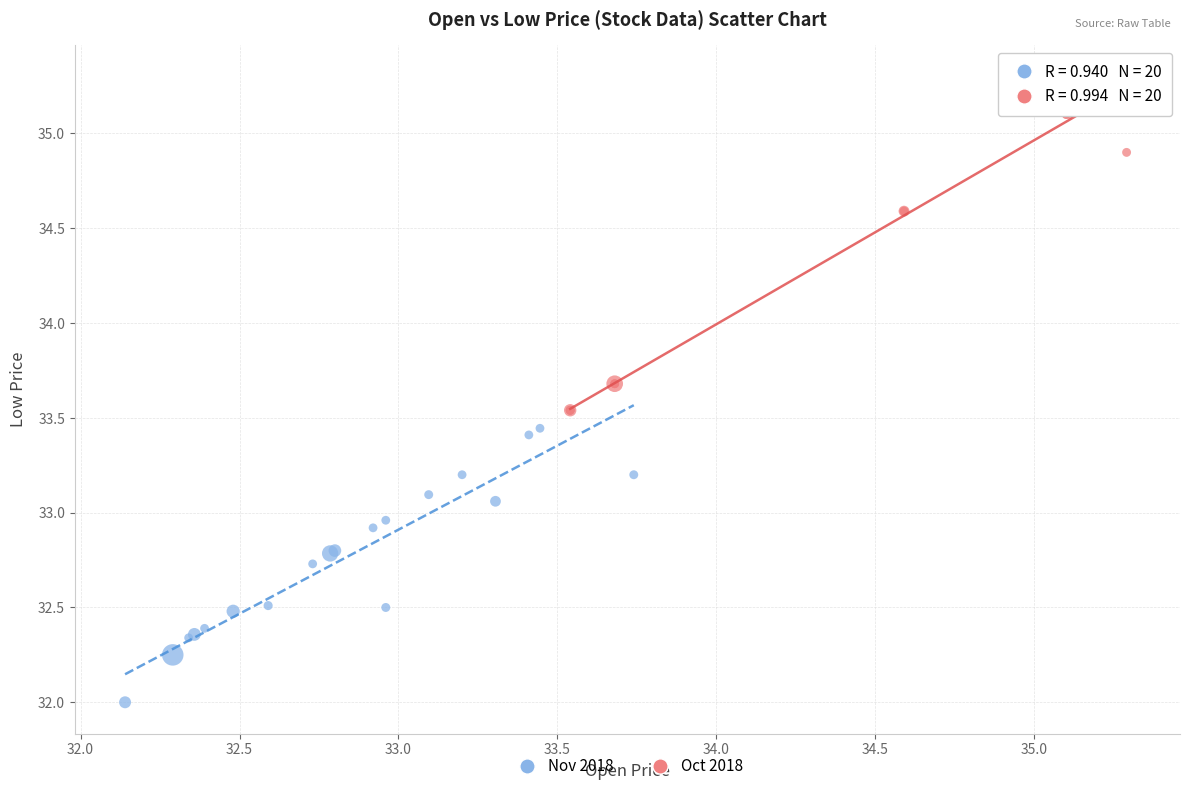

Which series has the widest spread of Y values?

Oct 2018